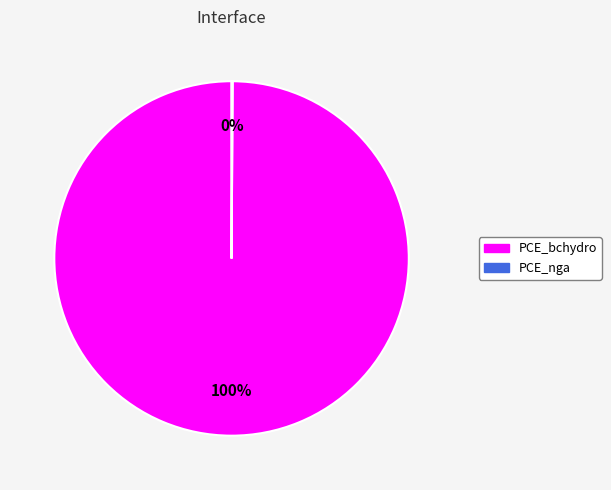

Which slice represents more than half of the pie?

PCE_bchydro